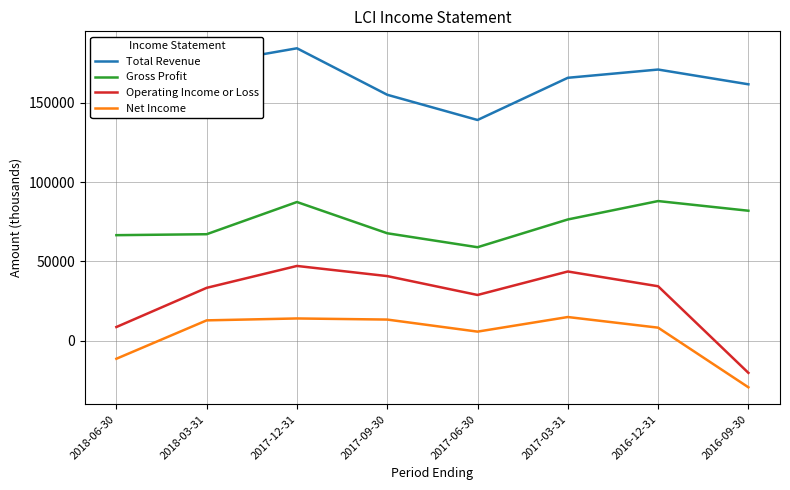

Is this an area chart (filled region under the line)?

No